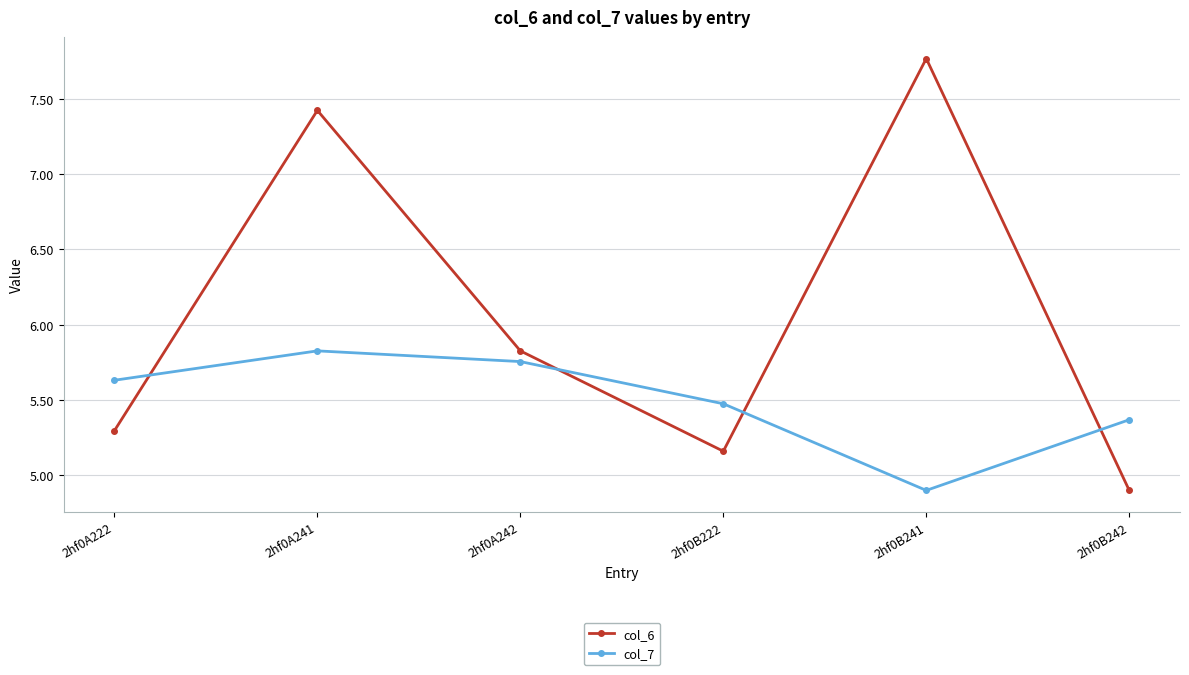

True or false: col_6 has a value of 10.1 at 2hf0B241.

False